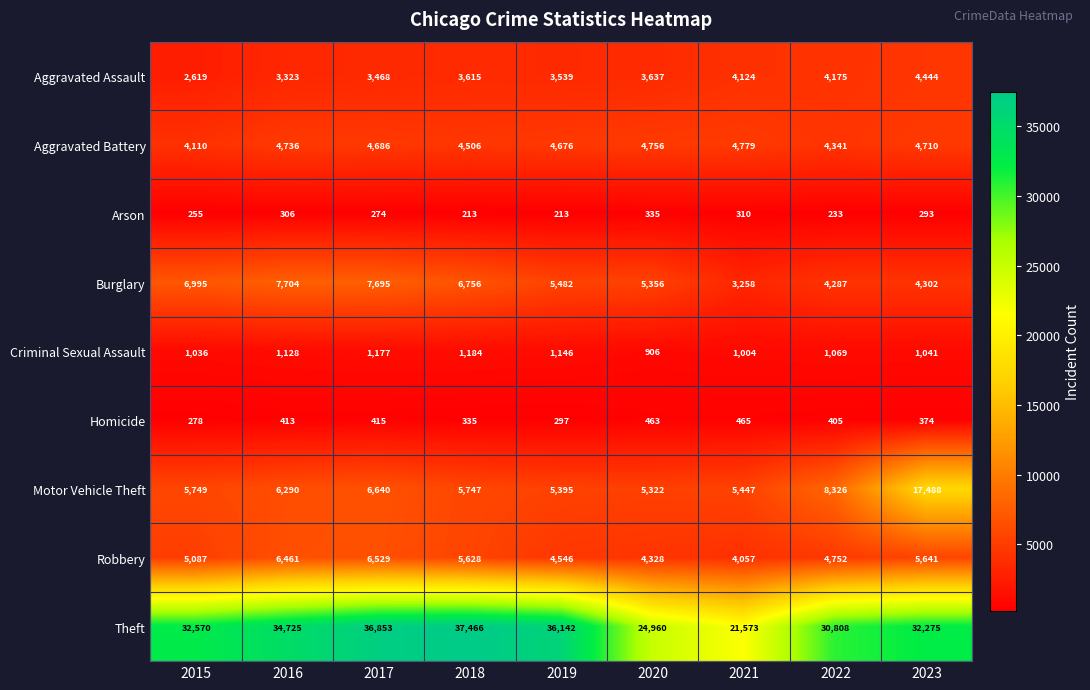

Is it true that Burglary equals 10201 at 2015?

False